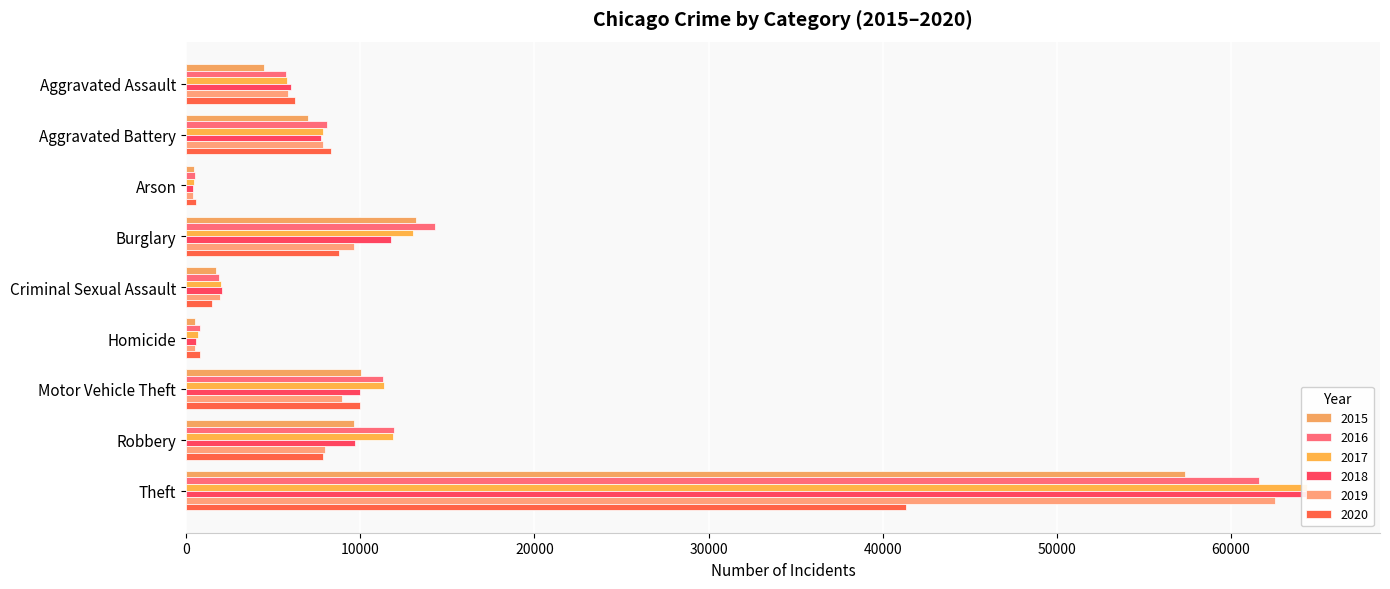

What is the maximum value for 2020?

41346